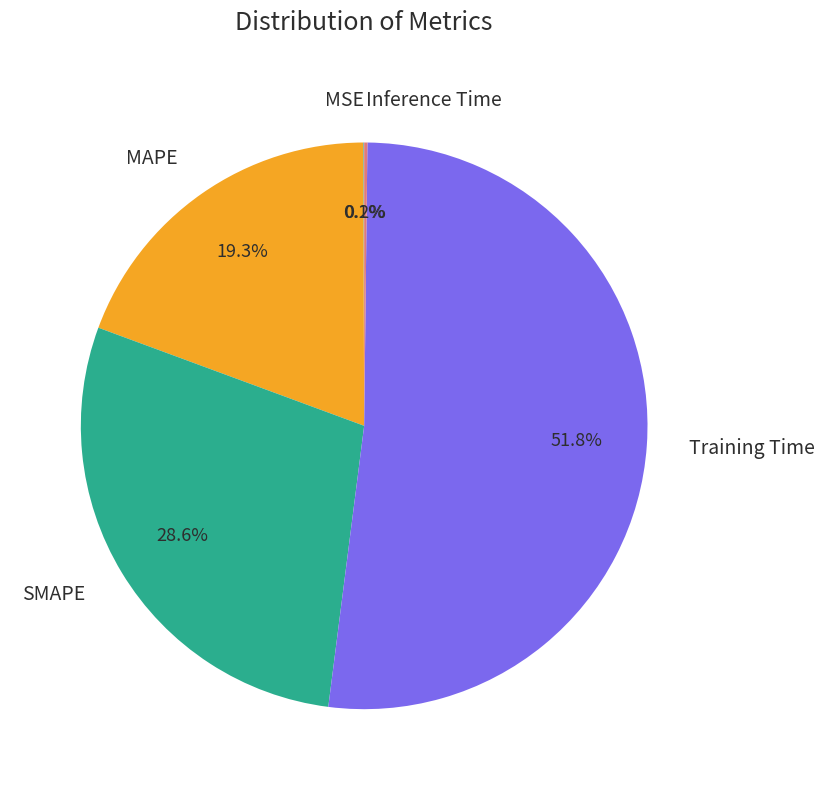

How much of the chart is everything except MAPE?

80.7%